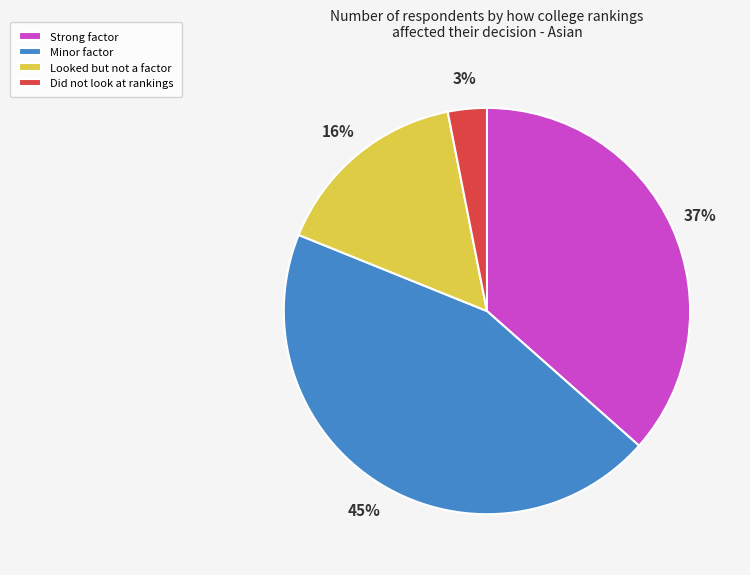

Is there any slice that represents more than half of the pie?

No